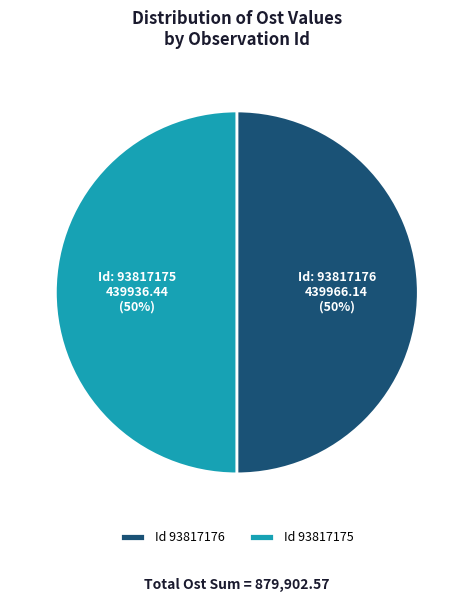

To the nearest percent, what is the combined percentage of Id 93817175 and Id 93817176?

100%